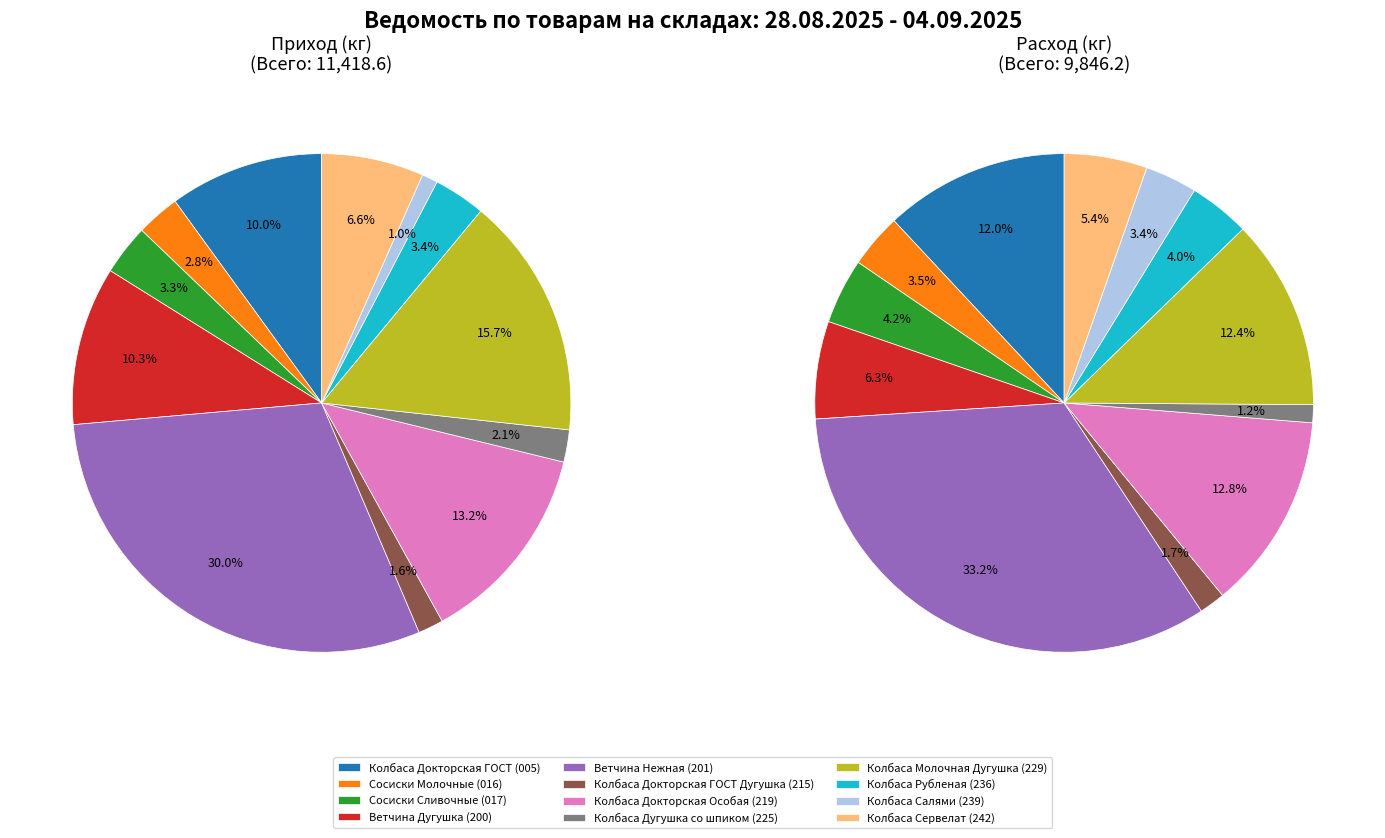

Combined, do Колбаса Молочная Дугушка (229) and Ветчина Нежная (201) account for over 50%?

No